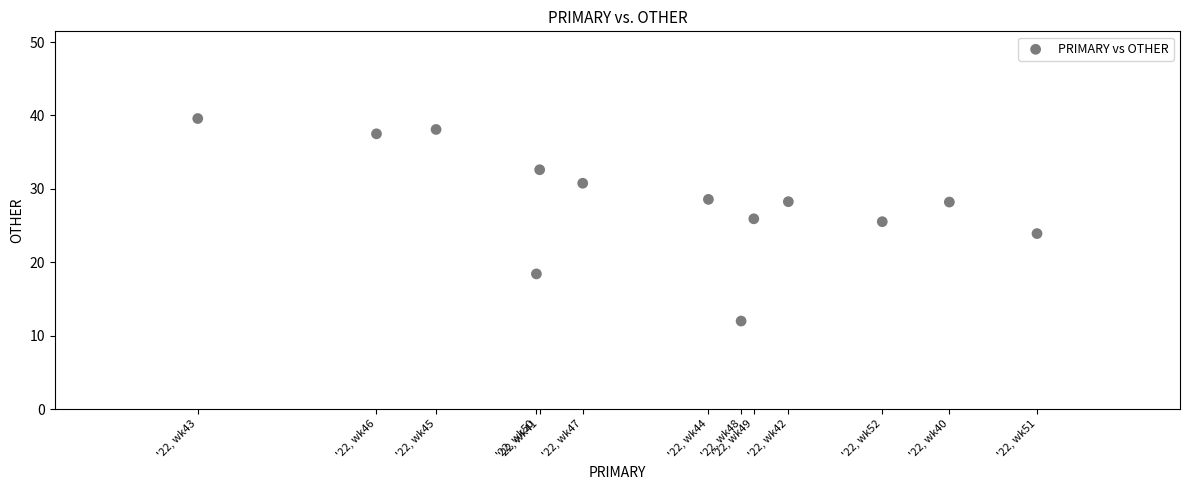

What is the range of X values (max minus min)?

29.3